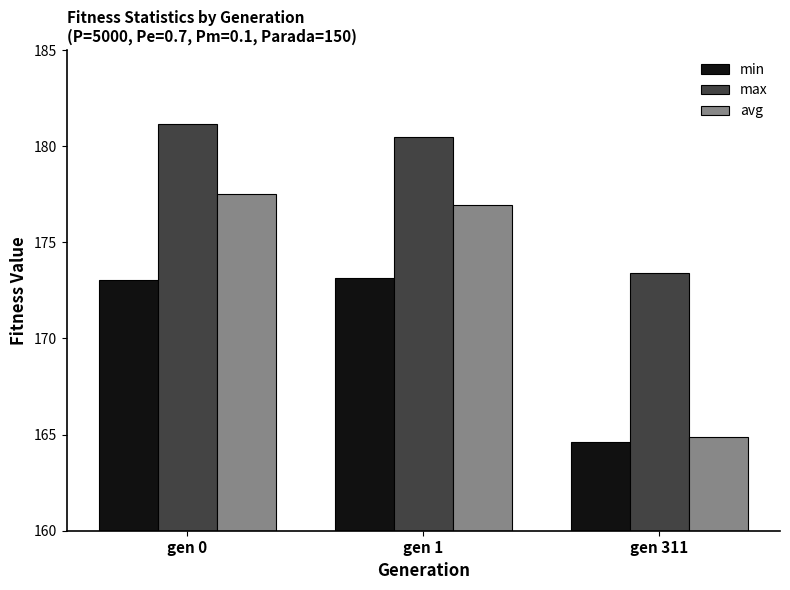

What is the difference between the maximum and minimum values in the max series?

7.8